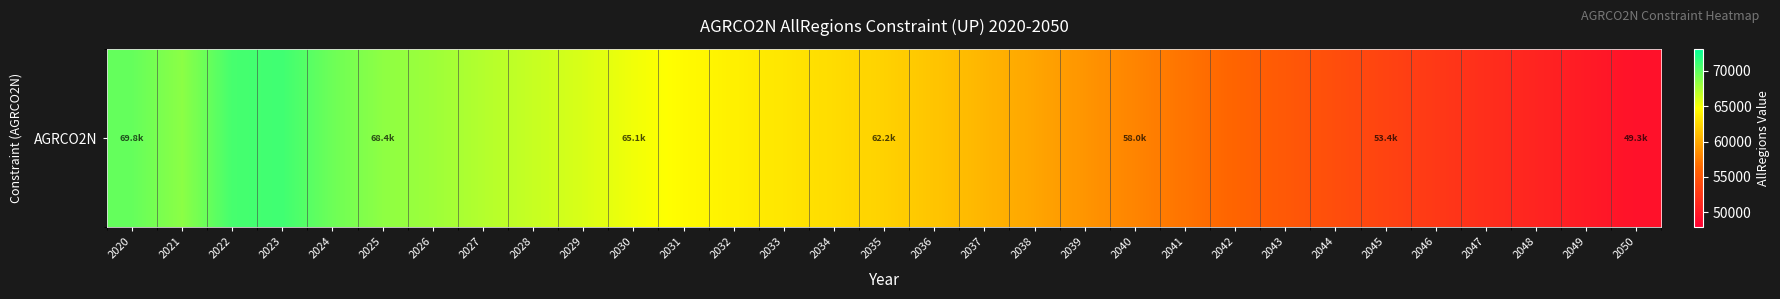

Reading left to right, transcribe all the data shown in this chart.

2020=69778.5	2021=68516.8	2022=70791.5	2023=71002.4	2024=69505.1	2025=68421.1	2026=67912.7	2027=67189.6	2028=66559.0	2029=65955.6	2030=65145.1	2031=64492.0	2032=63913.7	2033=63348.3	2034=62792.5	2035=62224.2	2036=61515.3	2037=60670.0	2038=59783.9	2039=58881.5	2040=57979.6	2041=57059.8	2042=56143.5	2043=55218.1	2044=54315.5	2045=53441.4	2046=52578.0	2047=51724.1	2048=50894.3	2049=50096.0	2050=49342.4